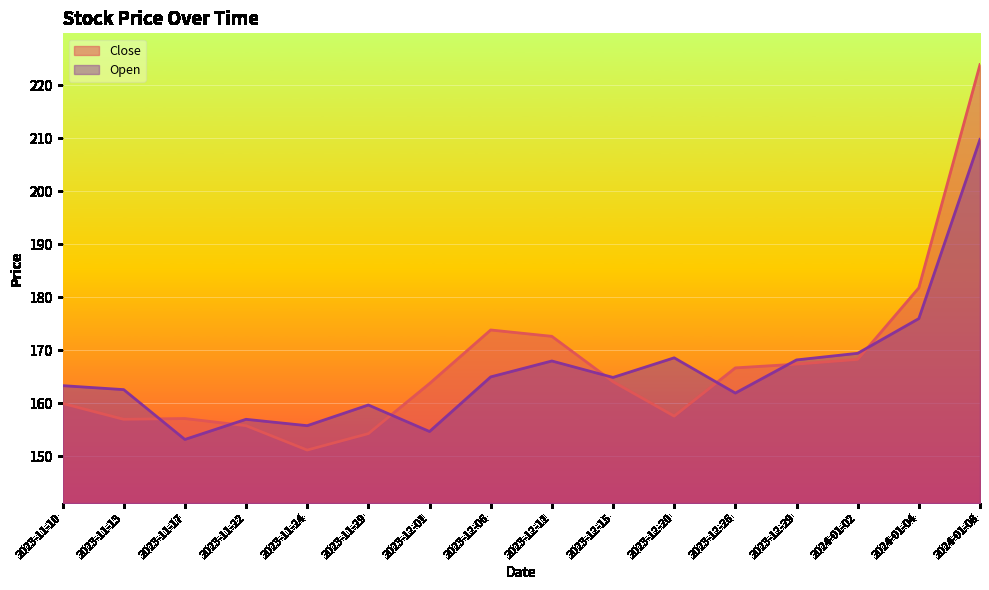

What is the difference between the second highest and second lowest values in the Open series?

21.3